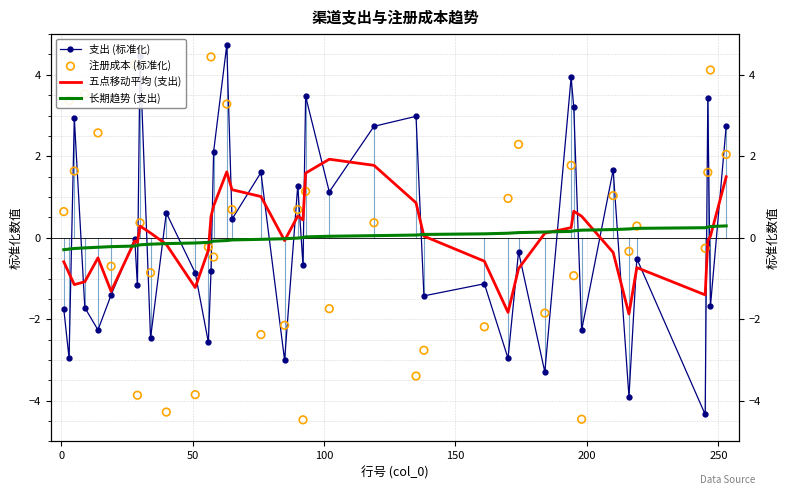

Which series has the largest total across all categories?

五点移动平均 (支出)